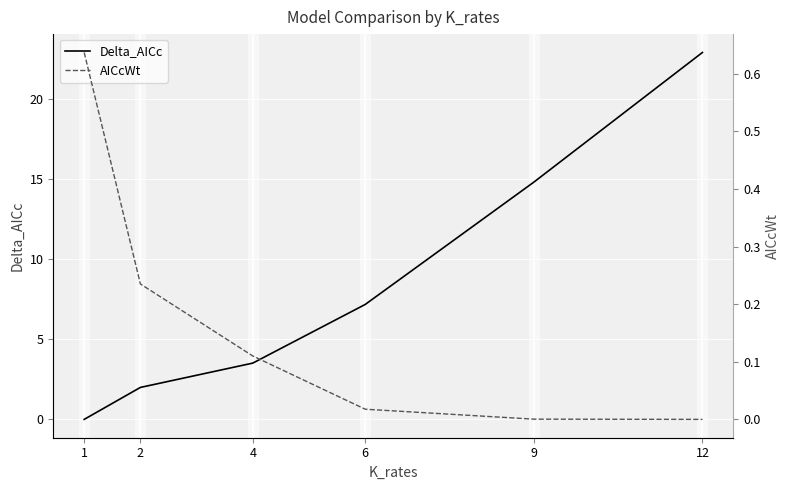

What is the sum of the AICcWt values at 2 and 9?

0.2